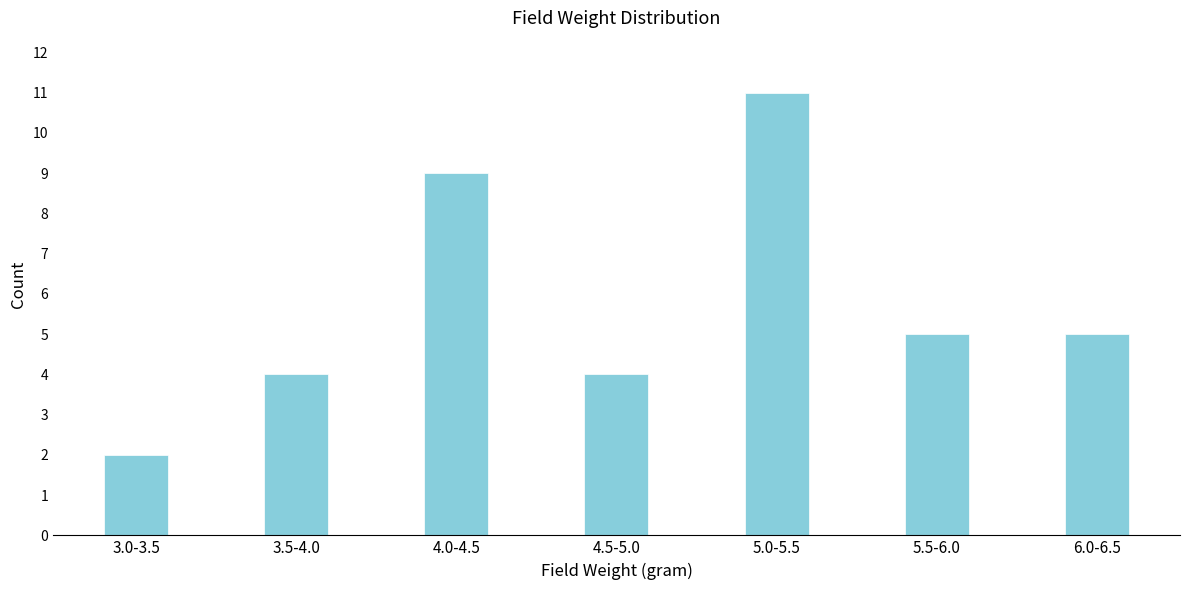

Reading left to right, what are all the values shown in this chart?

3.0-3.5=2	3.5-4.0=4	4.0-4.5=9	4.5-5.0=4	5.0-5.5=11	5.5-6.0=5	6.0-6.5=5